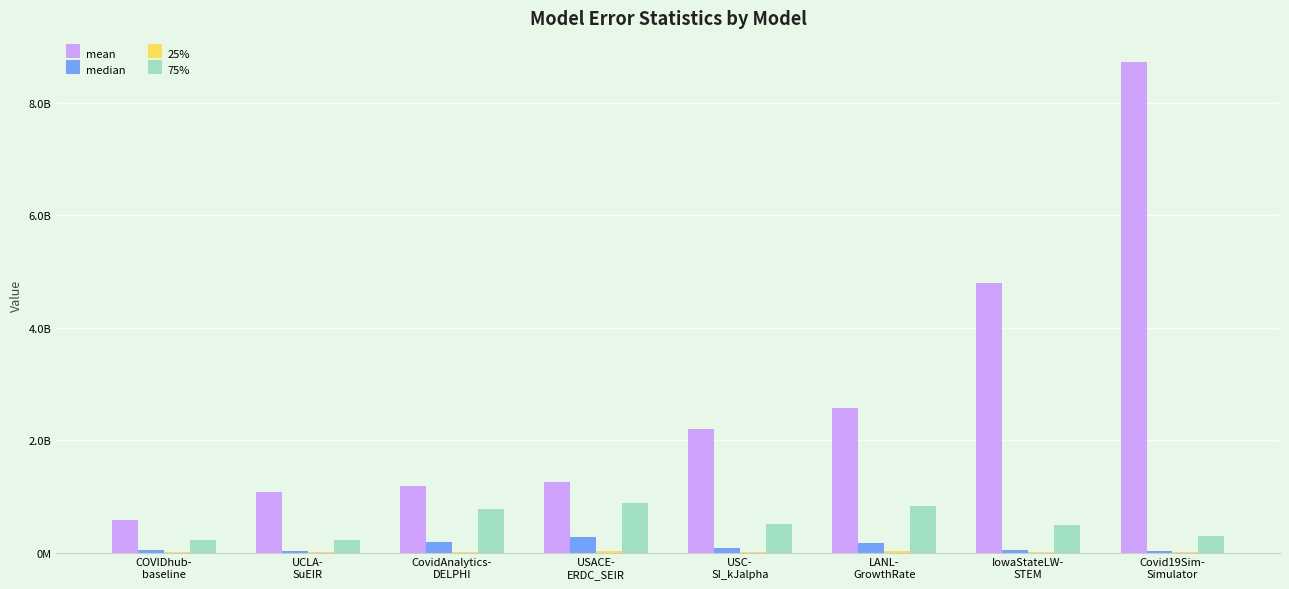

Which label corresponds to the largest value in the chart?

Covid19Sim-
Simulator